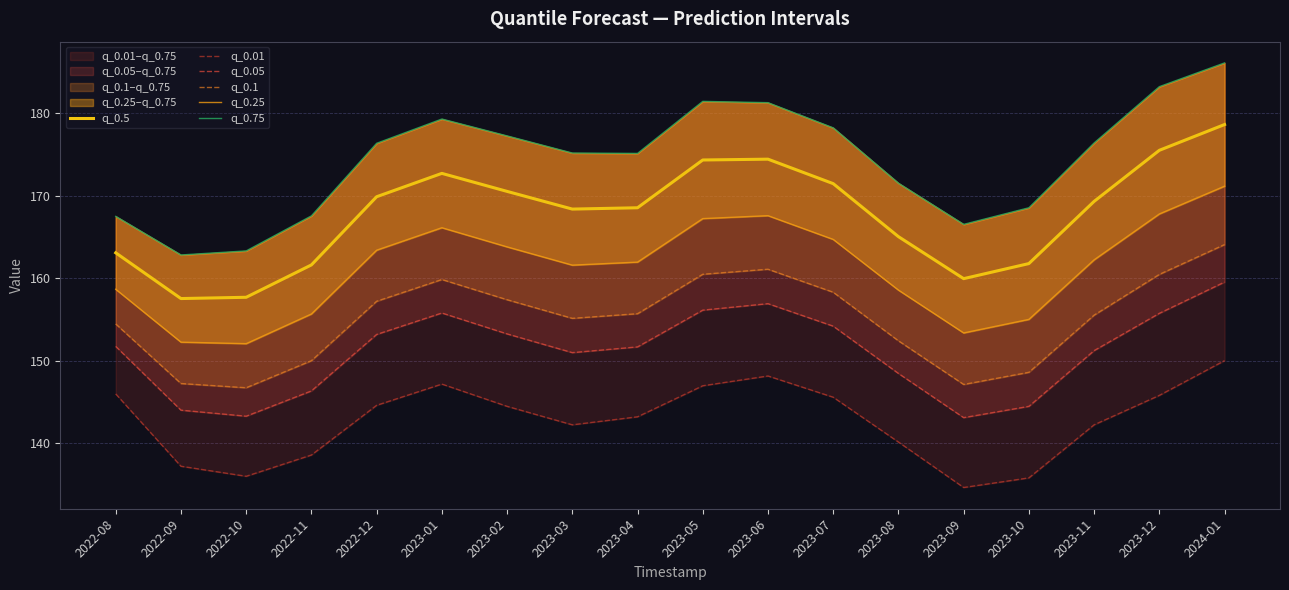

The value of q_0.05 at 2023-09 is 143.1. True or false?

True